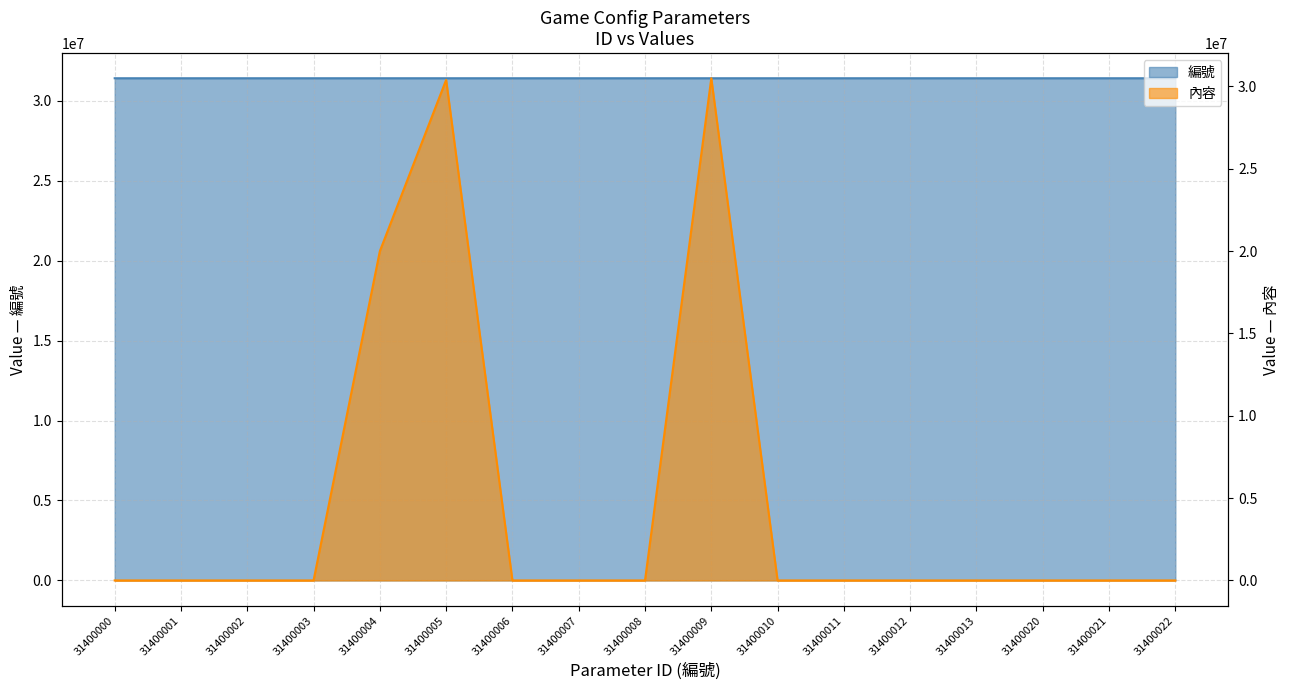

Rank the series at 31400003 from highest to lowest value.

編號, 內容